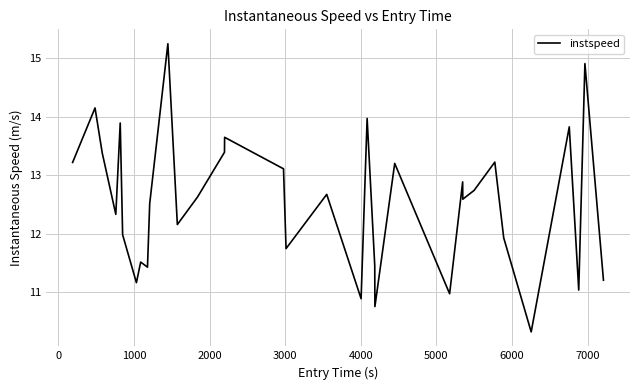

What is the average value?

12.5